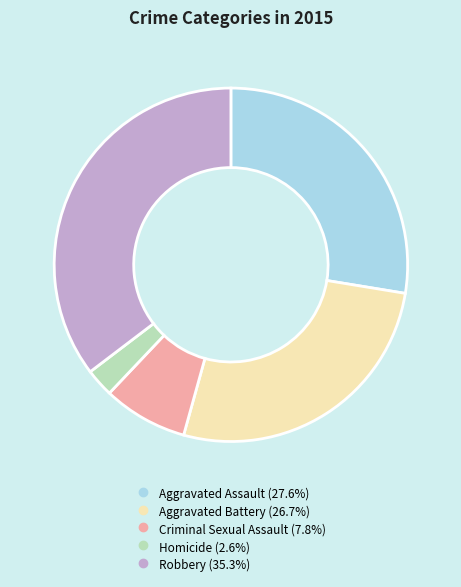

Combined, do Robbery and Homicide account for over 50%?

No